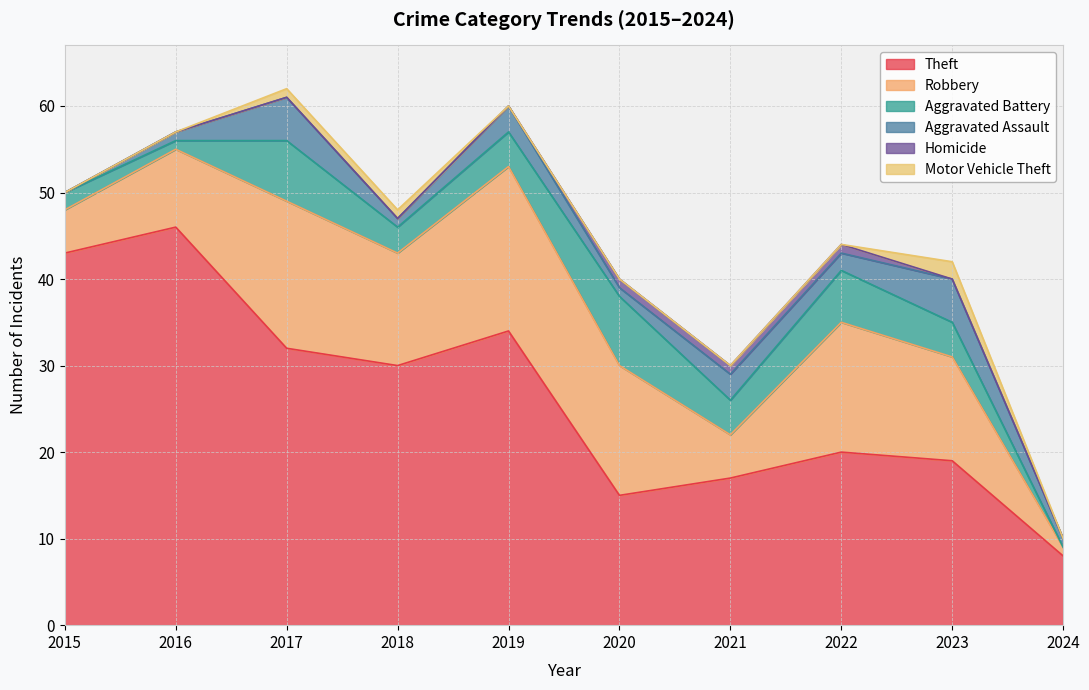

True or false: Aggravated Battery and Motor Vehicle Theft intersect in this chart.

False